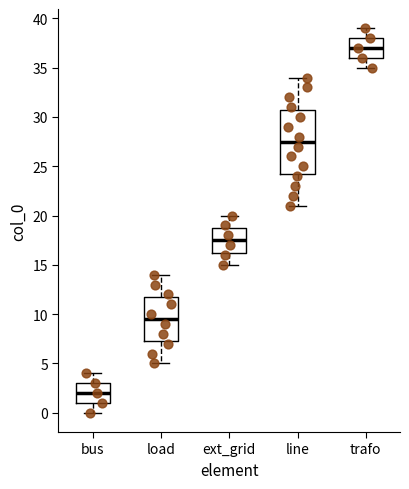

Comparing the boxes themselves (not the whiskers), which one is the tallest?

line